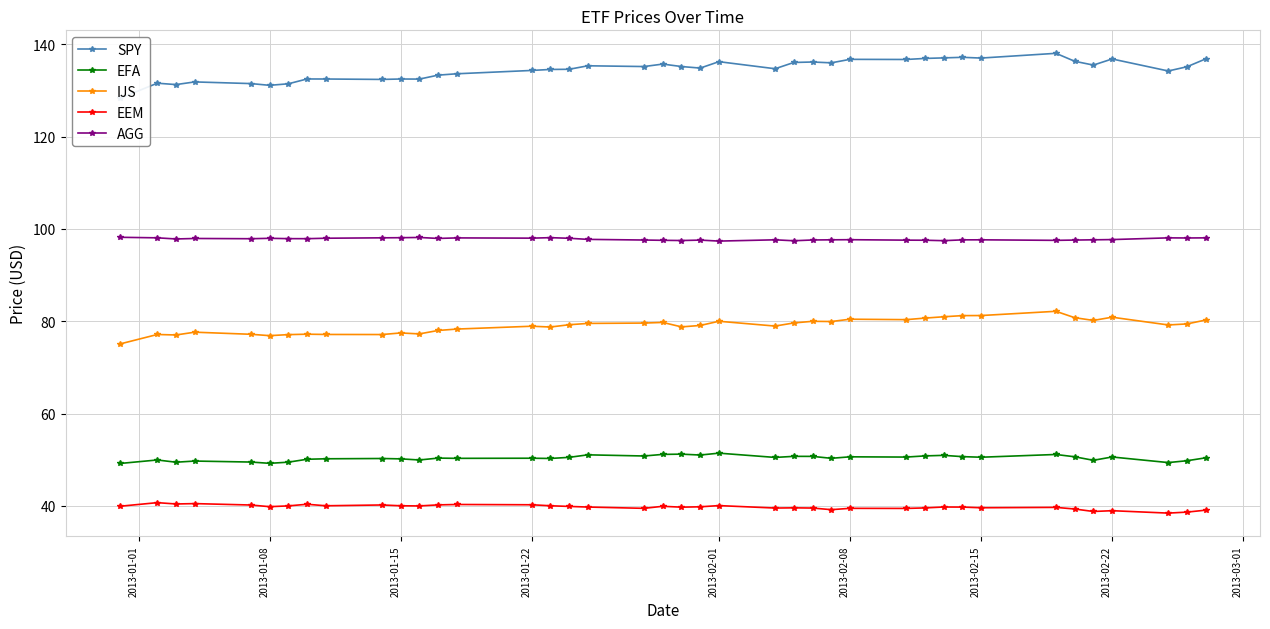

What is the minimum value for EEM?

38.4